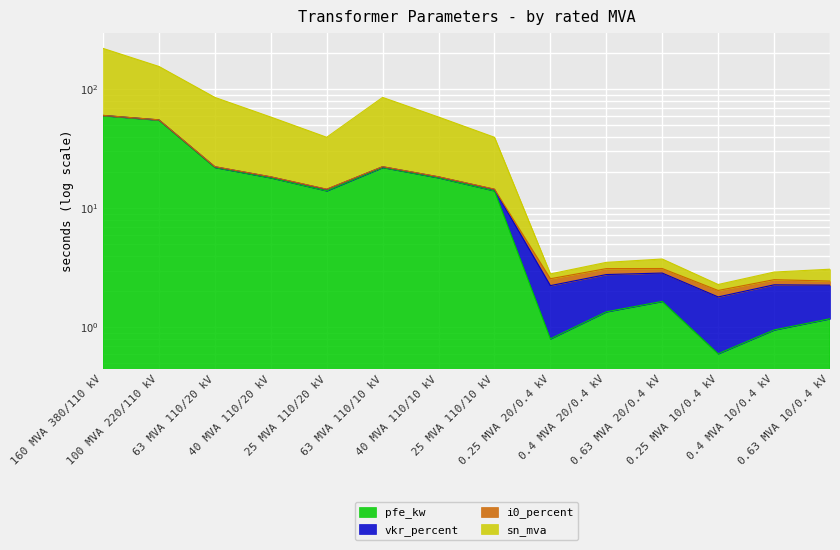

At which category is the sum across all series the highest?

160 MVA 380/110 kV